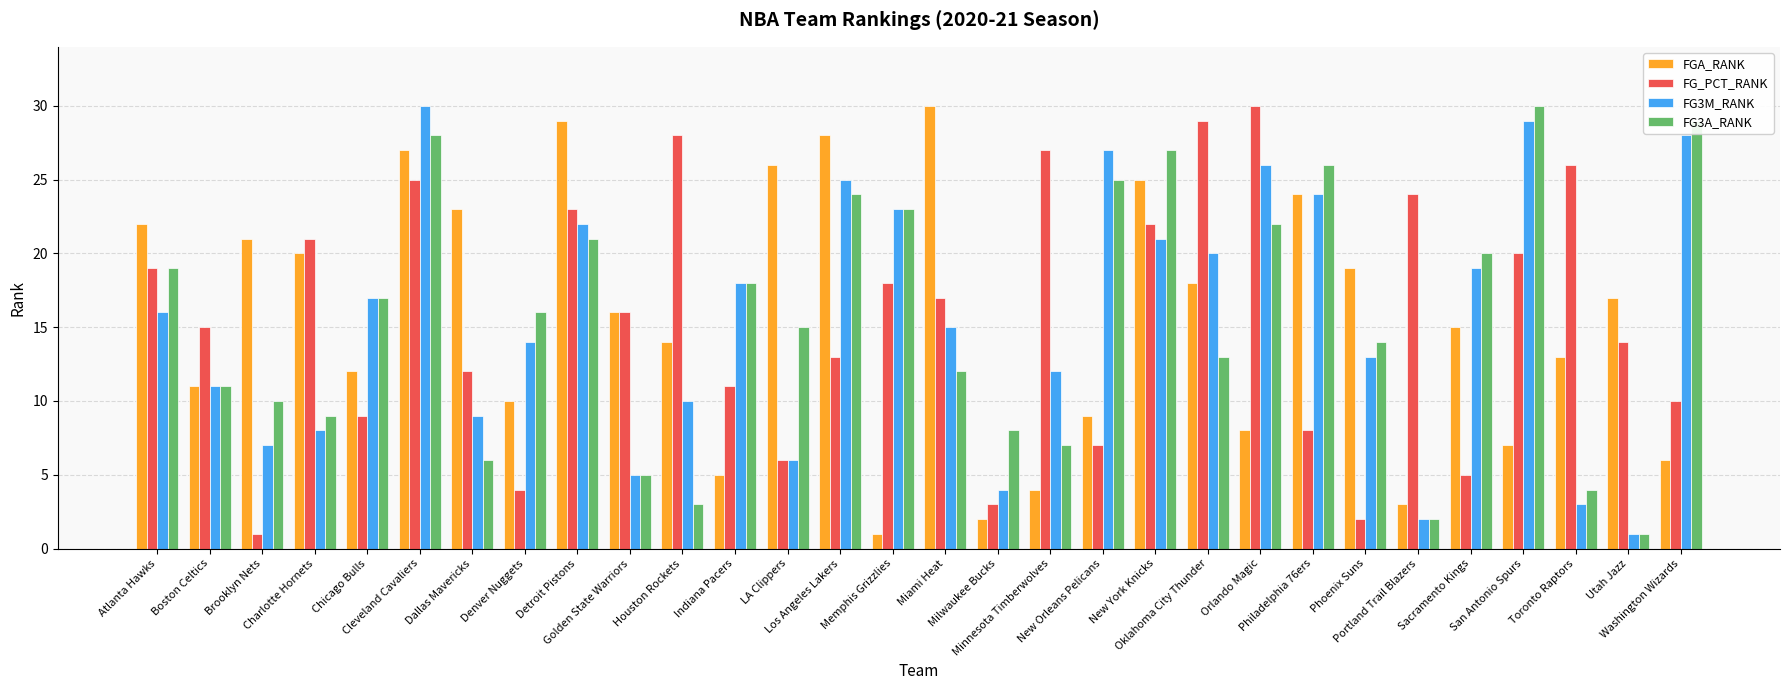

Which category has the highest value in the FG3M_RANK series?

Cleveland Cavaliers